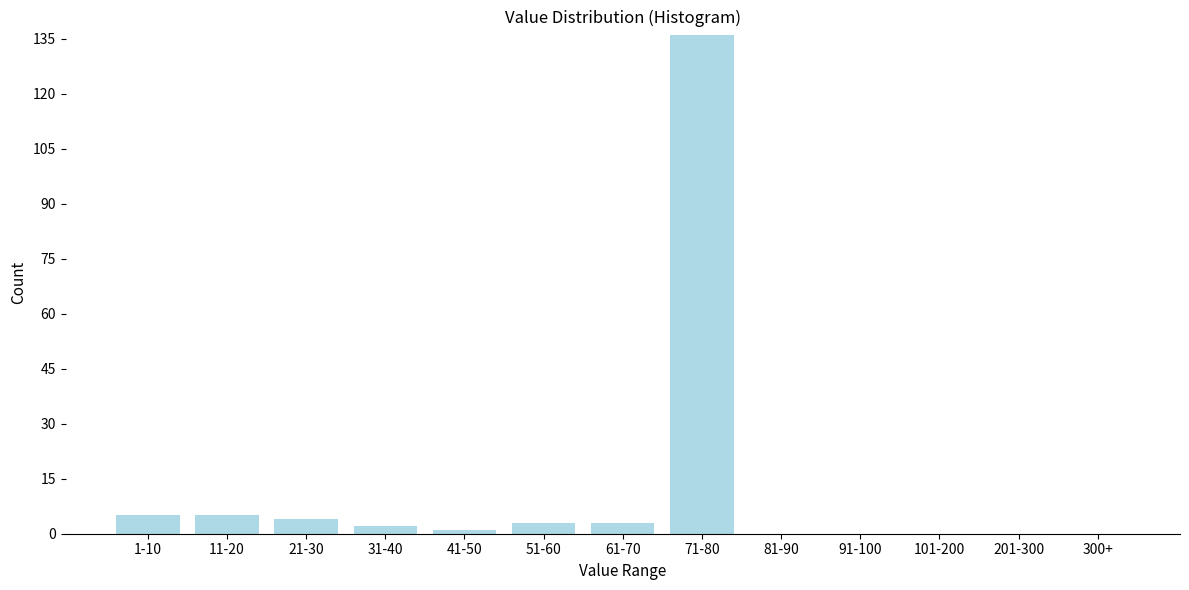

Reading left to right, extract all data points from this chart.

1-10=5	11-20=5	21-30=4	31-40=2	41-50=1	51-60=3	61-70=3	71-80=136	81-90=0	91-100=0	101-200=0	201-300=0	300+=0